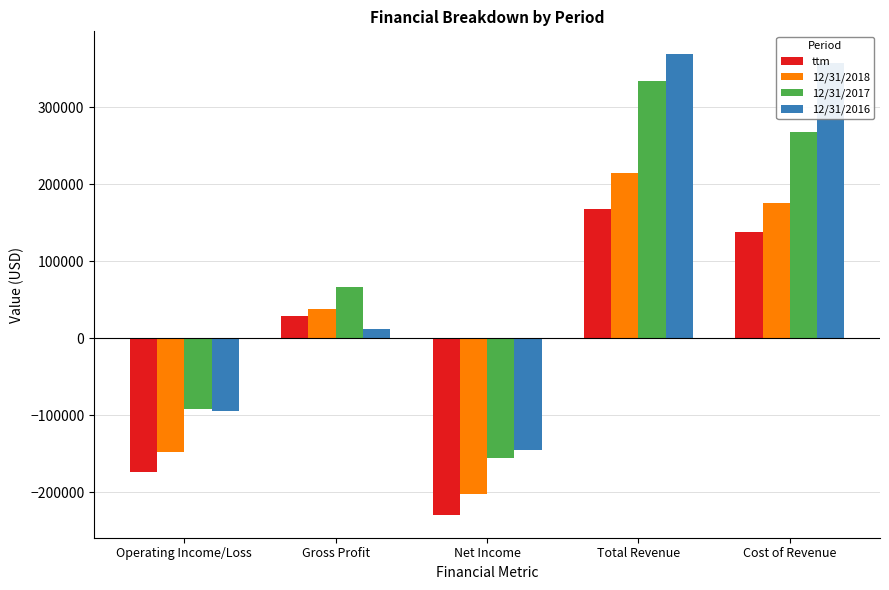

What is the value of the 12/31/2018 bar at the 2nd from the left?

38663